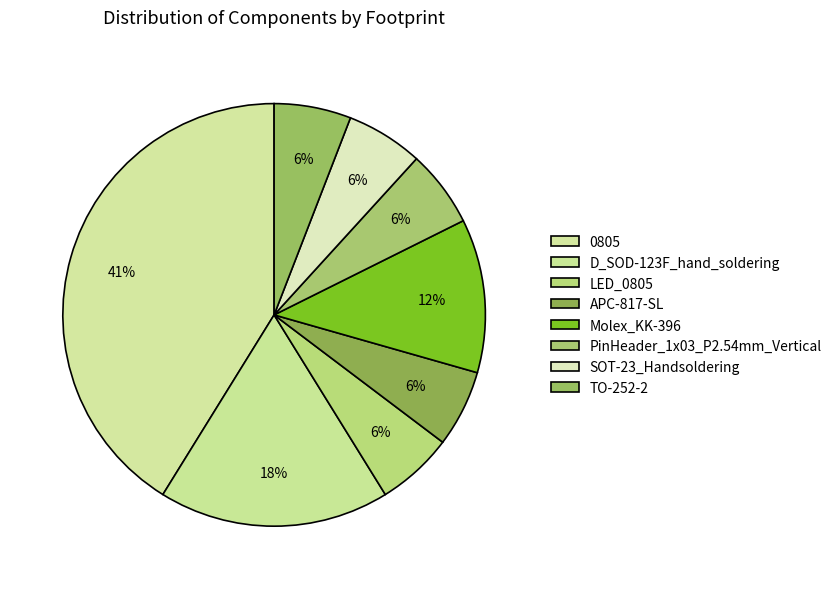

How many segments does this pie chart have?

8